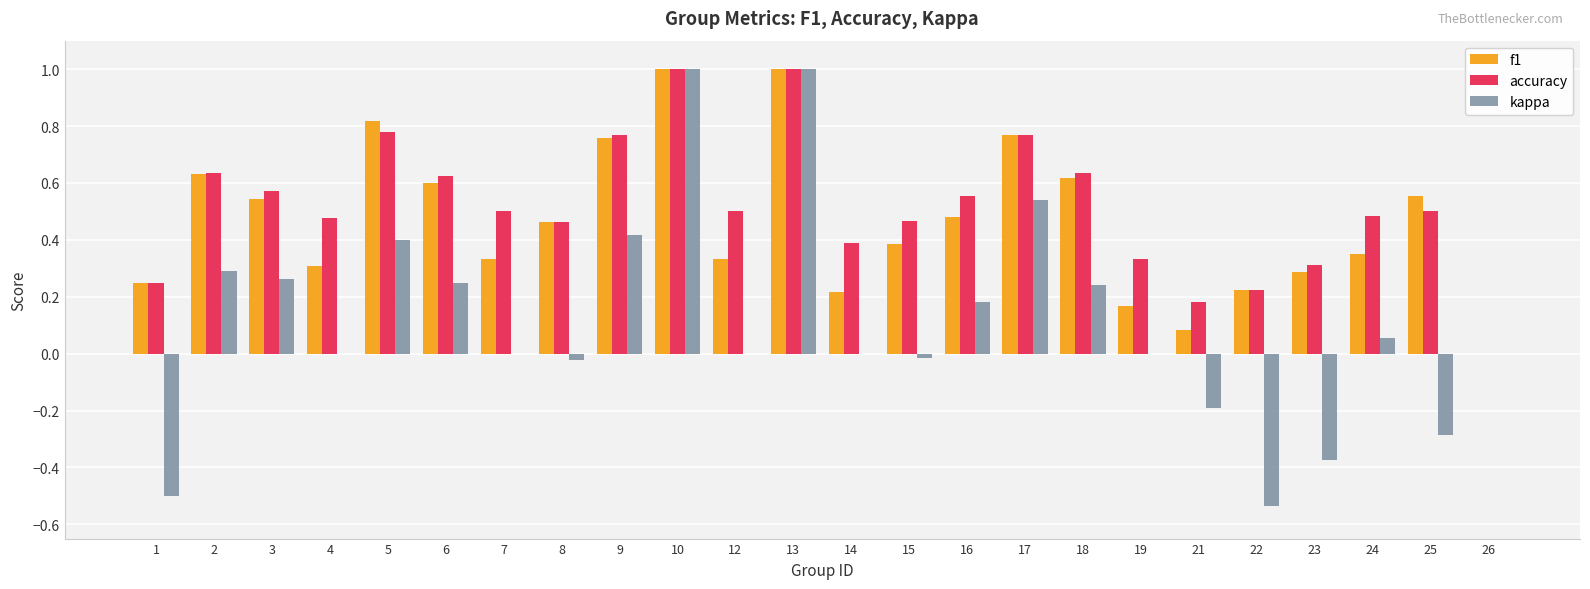

Between 1 and 4, which series saw the biggest shift?

kappa